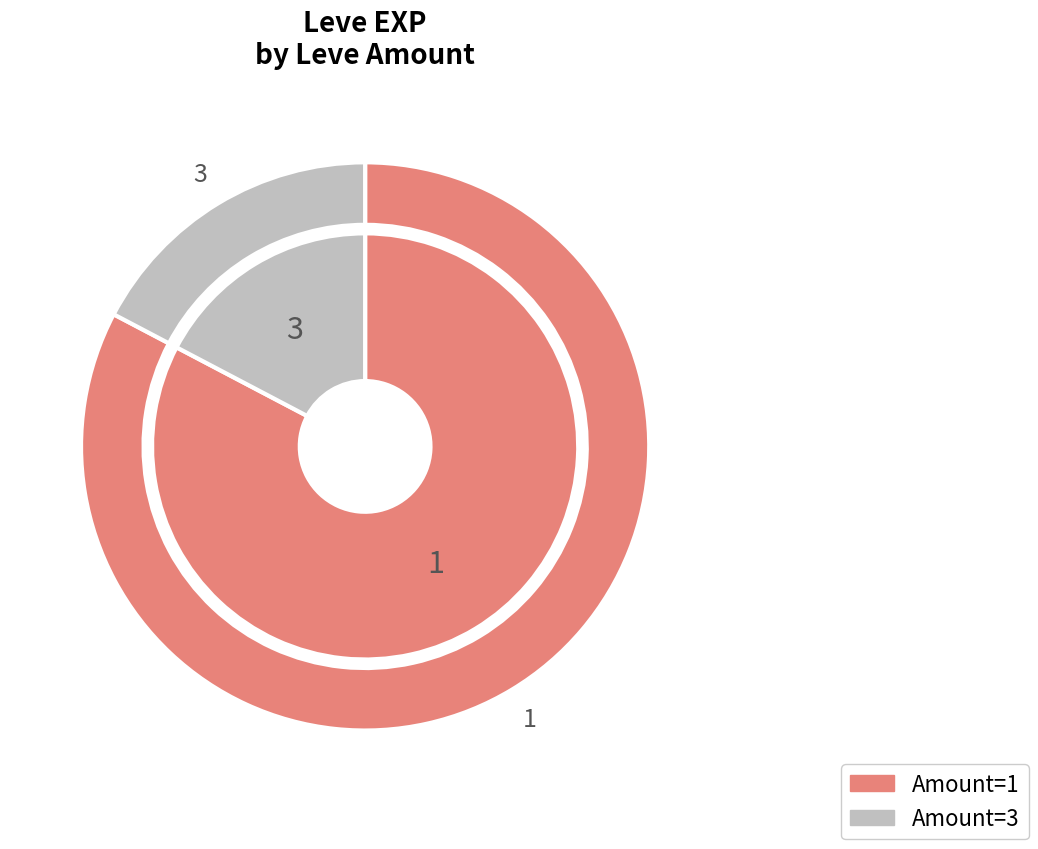

Is there a majority slice in this chart?

No